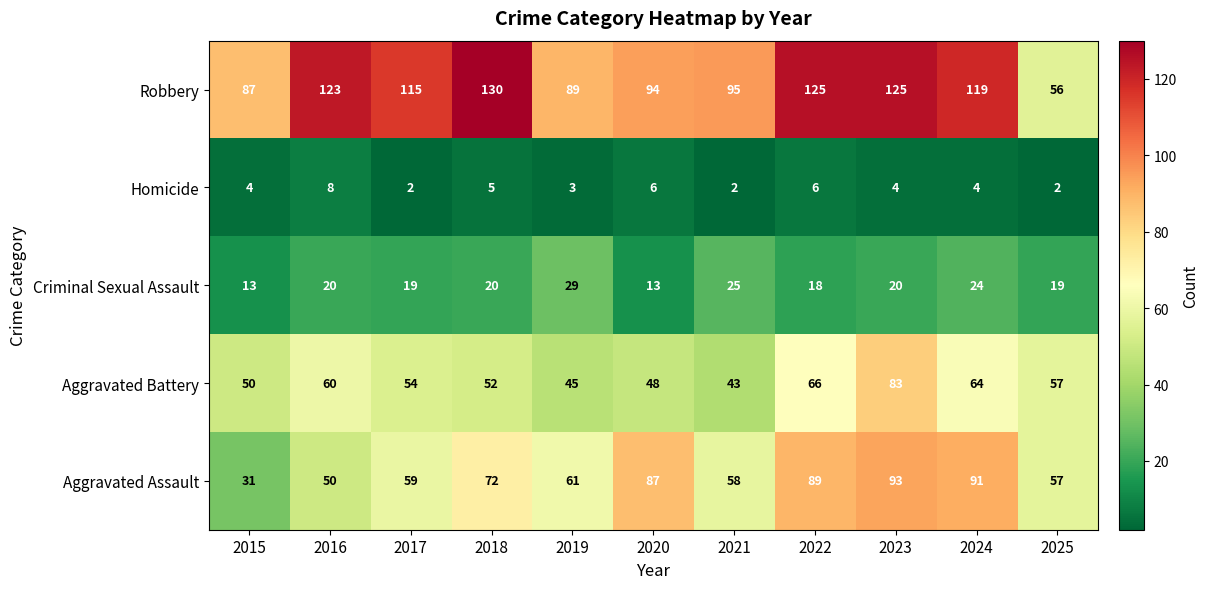

At which category is the sum across all series the highest?

2023